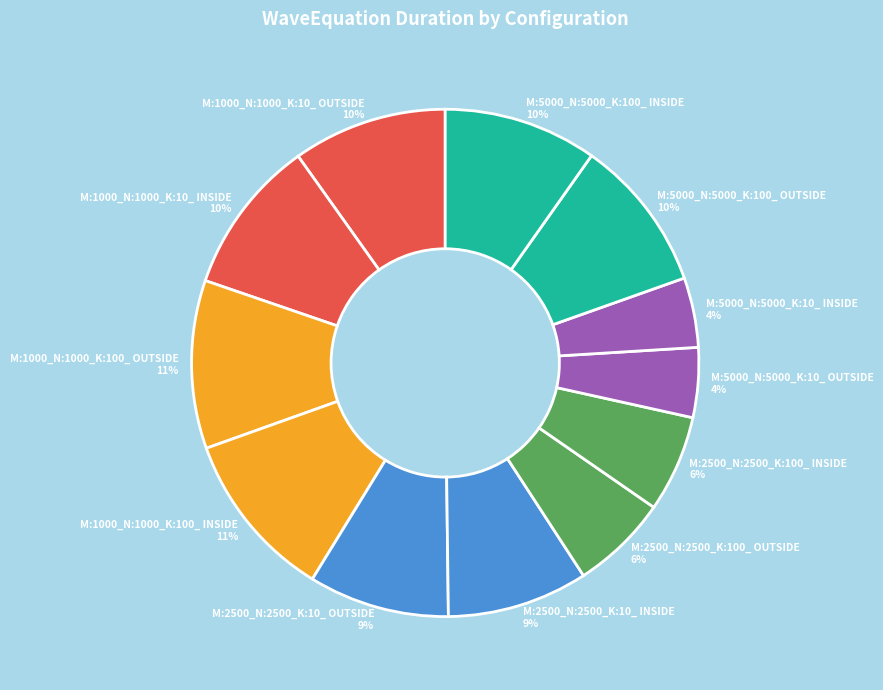

Which has a higher value, M:1000_N:1000_K:10_ OUTSIDE or M:1000_N:1000_K:100_ INSIDE?

M:1000_N:1000_K:100_ INSIDE